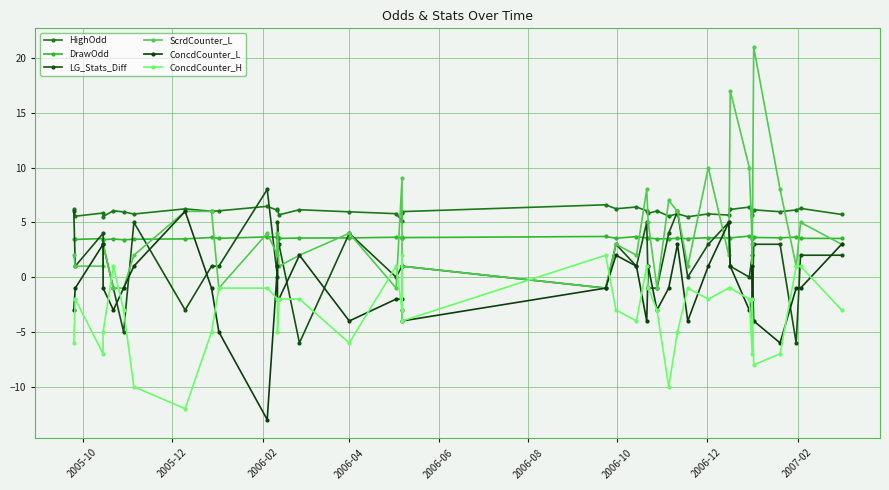

What is the sum of all ScrdCounter_L values?

156.0